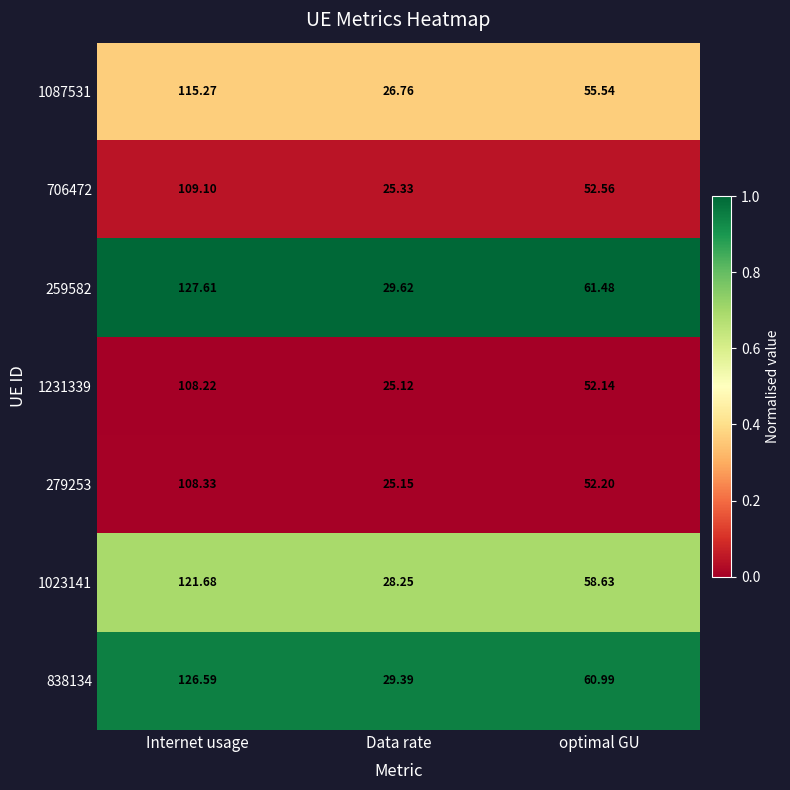

Which category has the highest value across all series?

Internet usage